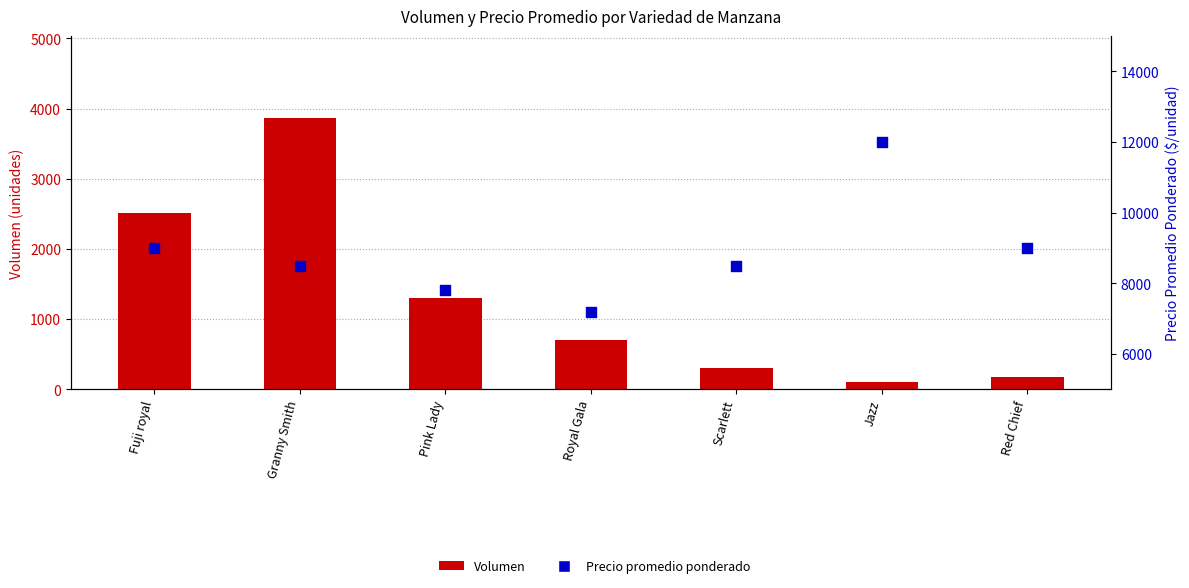

Which series has the largest Y range (max minus min)?

Precio promedio ponderado